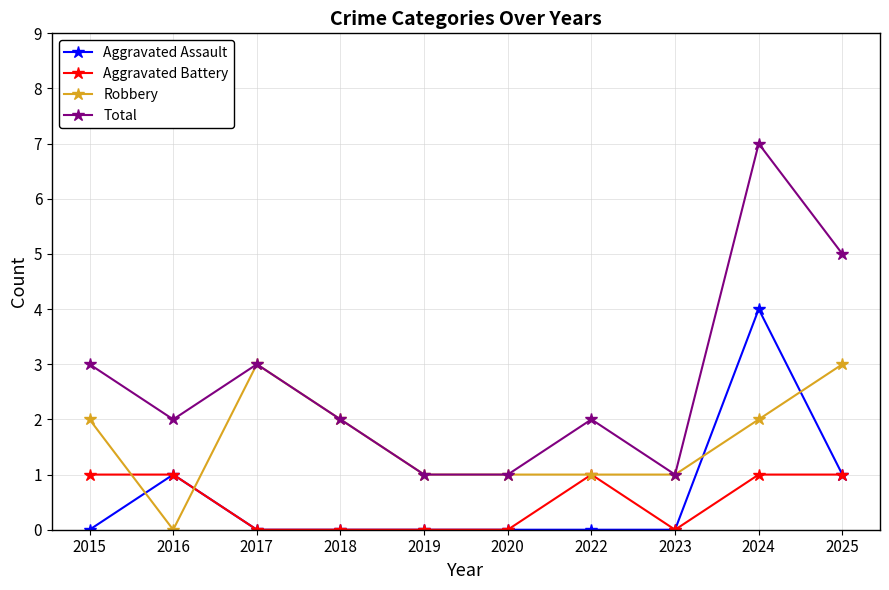

At which category is the sum across all series the highest?

2024